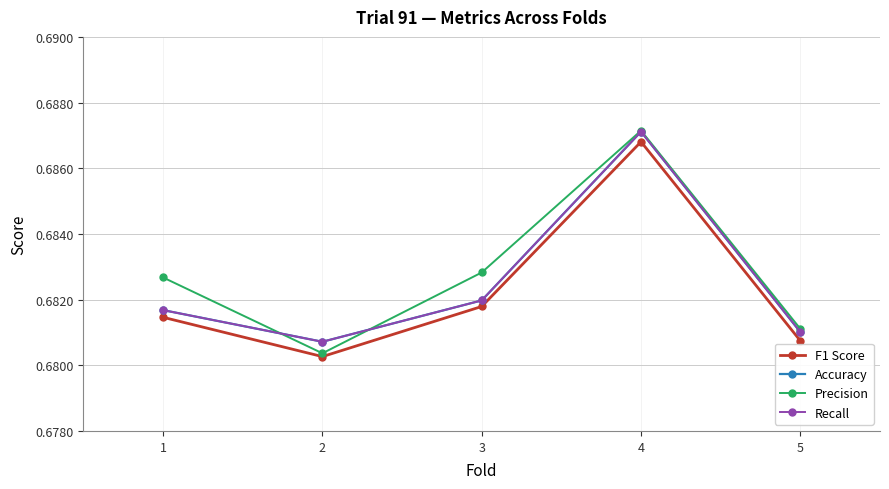

The Accuracy series shows 0.7 at 1. True or false?

True